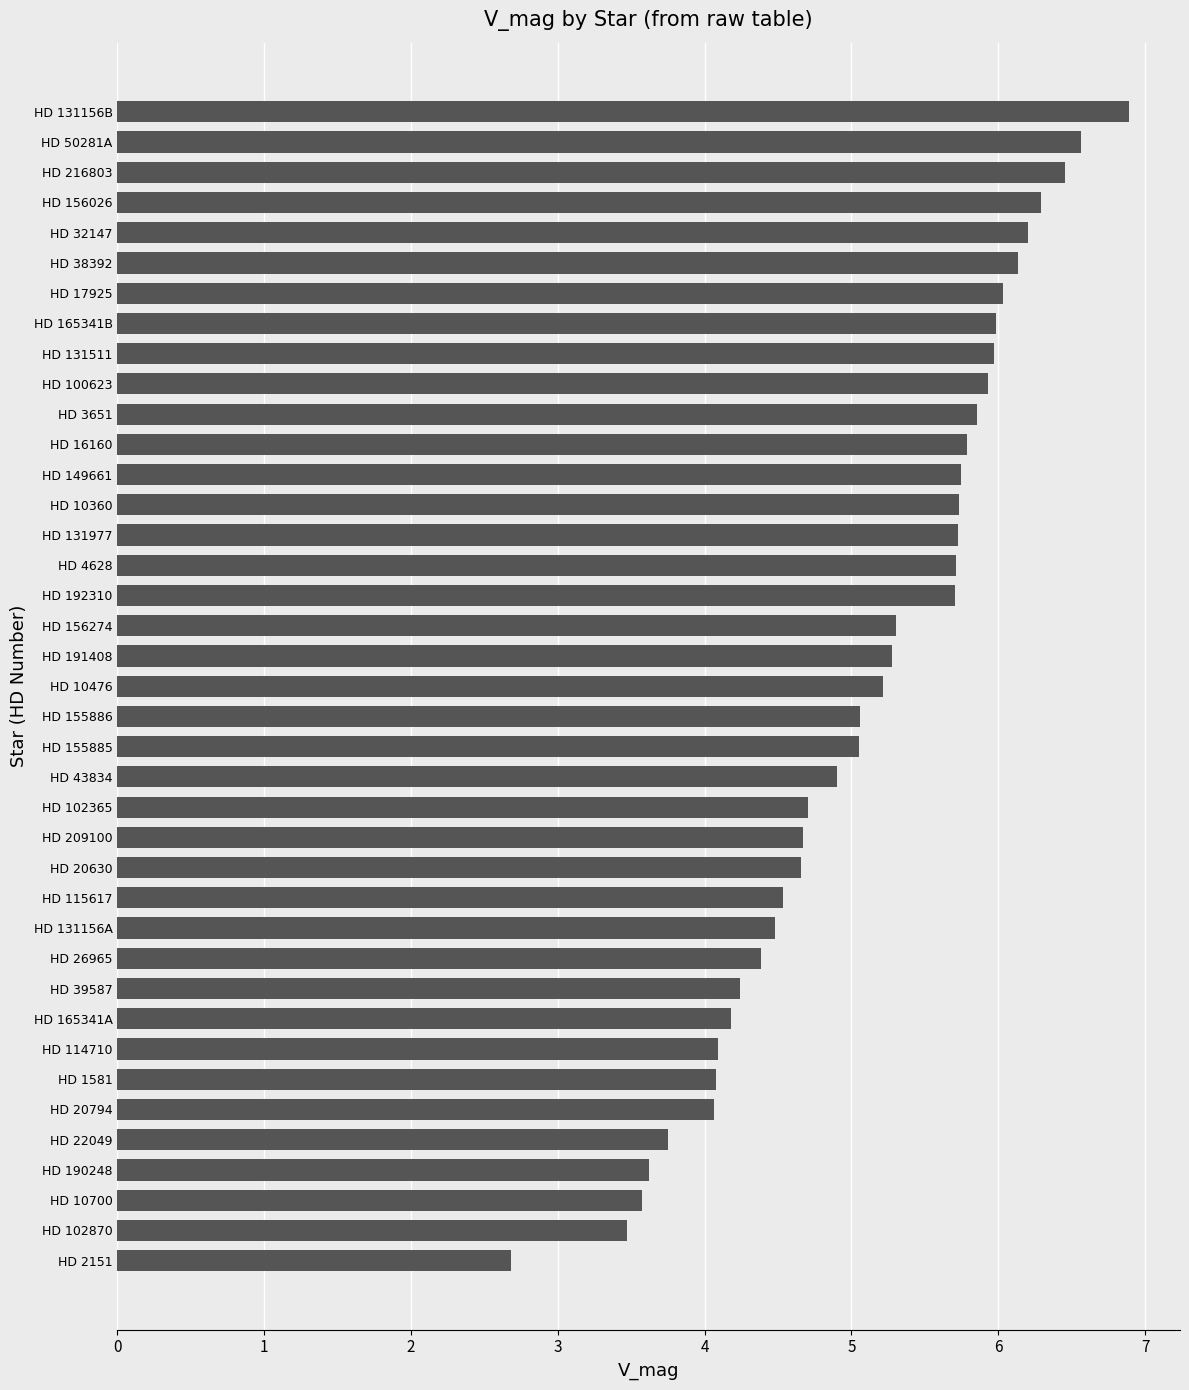

What is the ratio of the value at HD 43834 to the value at HD 3651?

0.8